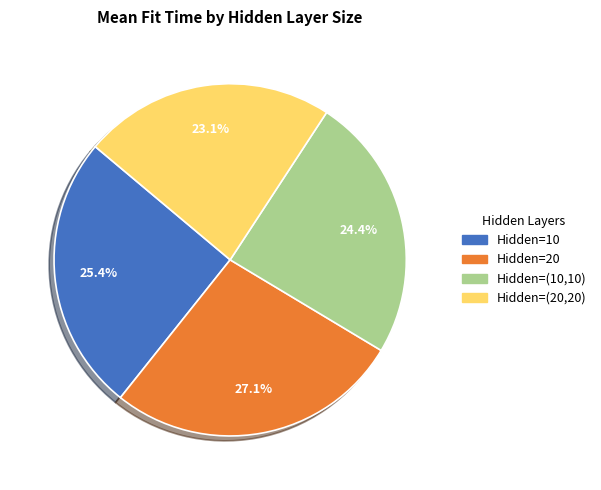

Is there any slice that represents more than half of the pie?

No